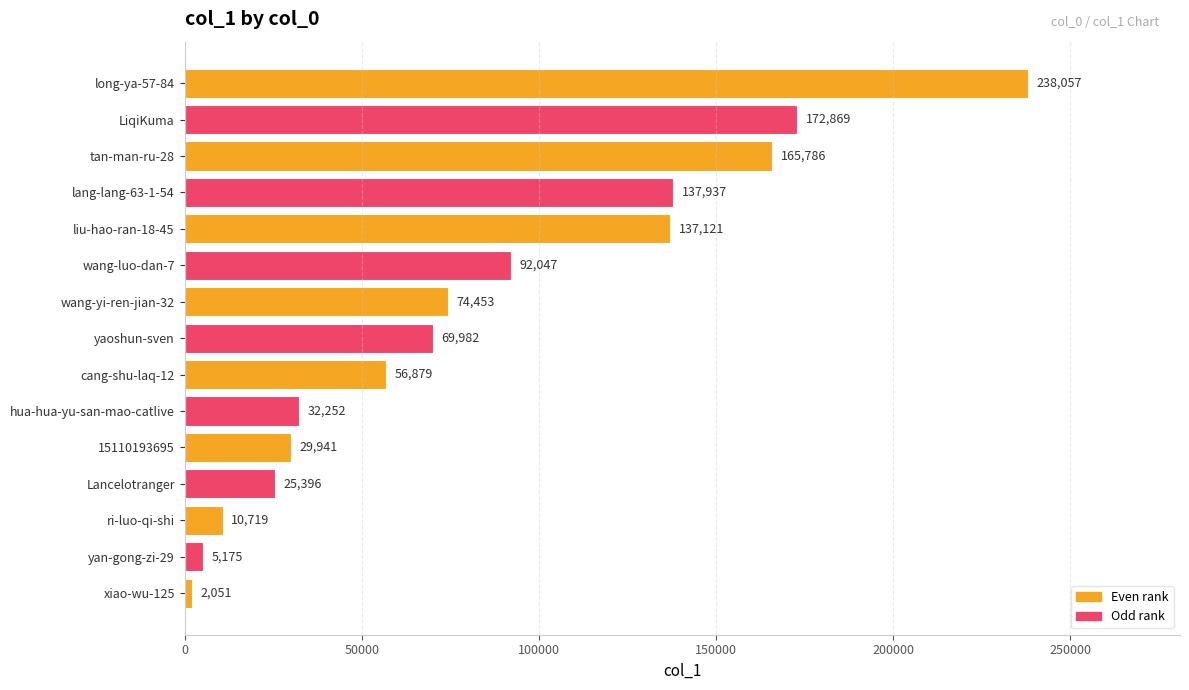

Does the chart contain stacked bars?

No